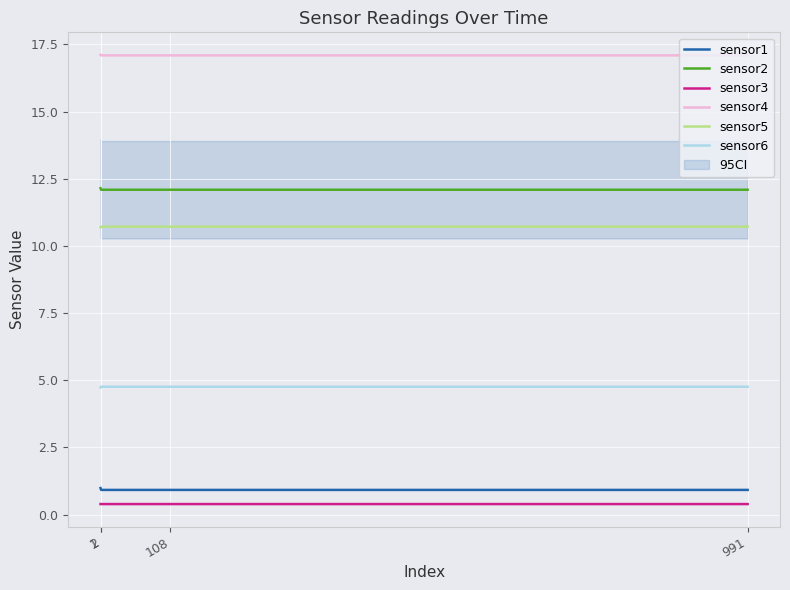

What is the value of the sensor2 point at the 4th from the left?

12.1